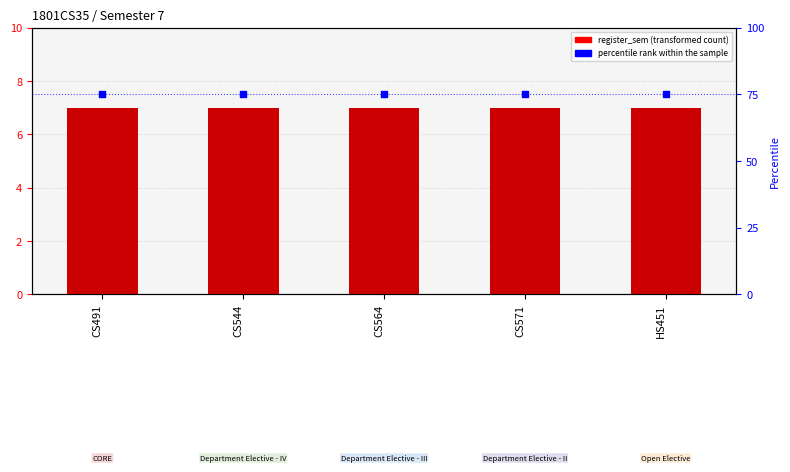

Which series has the largest total across all categories?

percentile rank within the sample